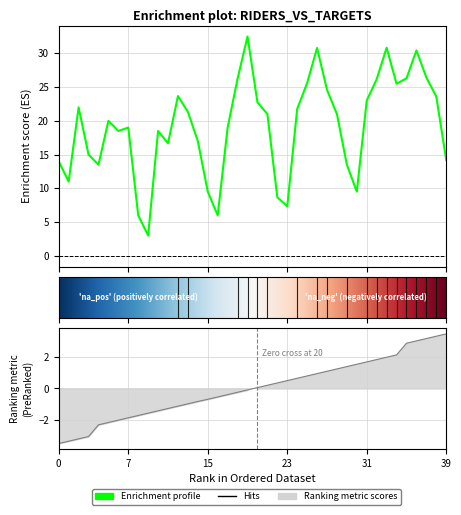

What is the lowest value of the average series?

3.0